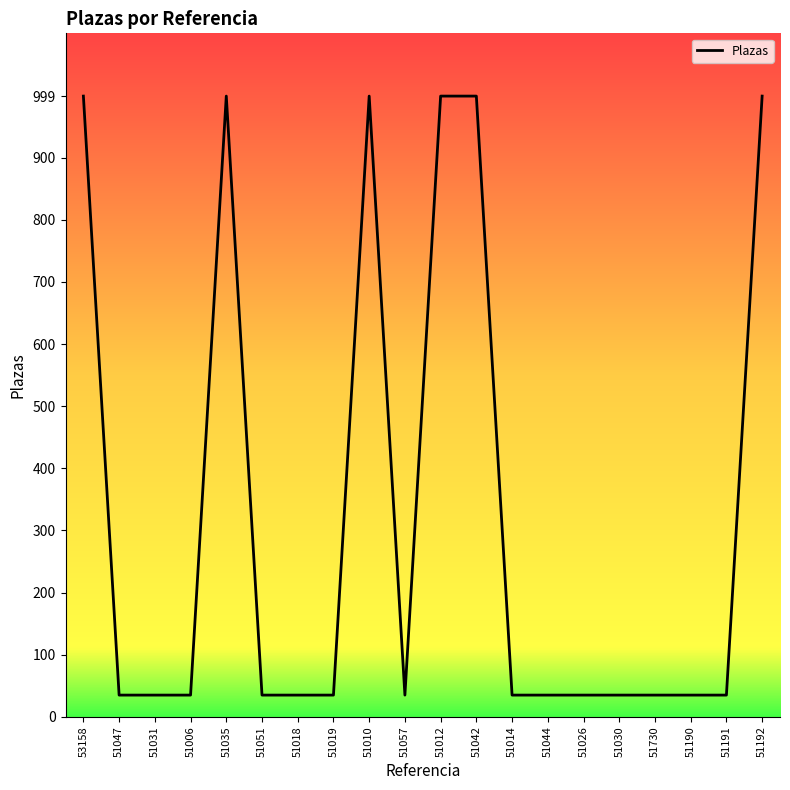

How many values exceed 35?

6